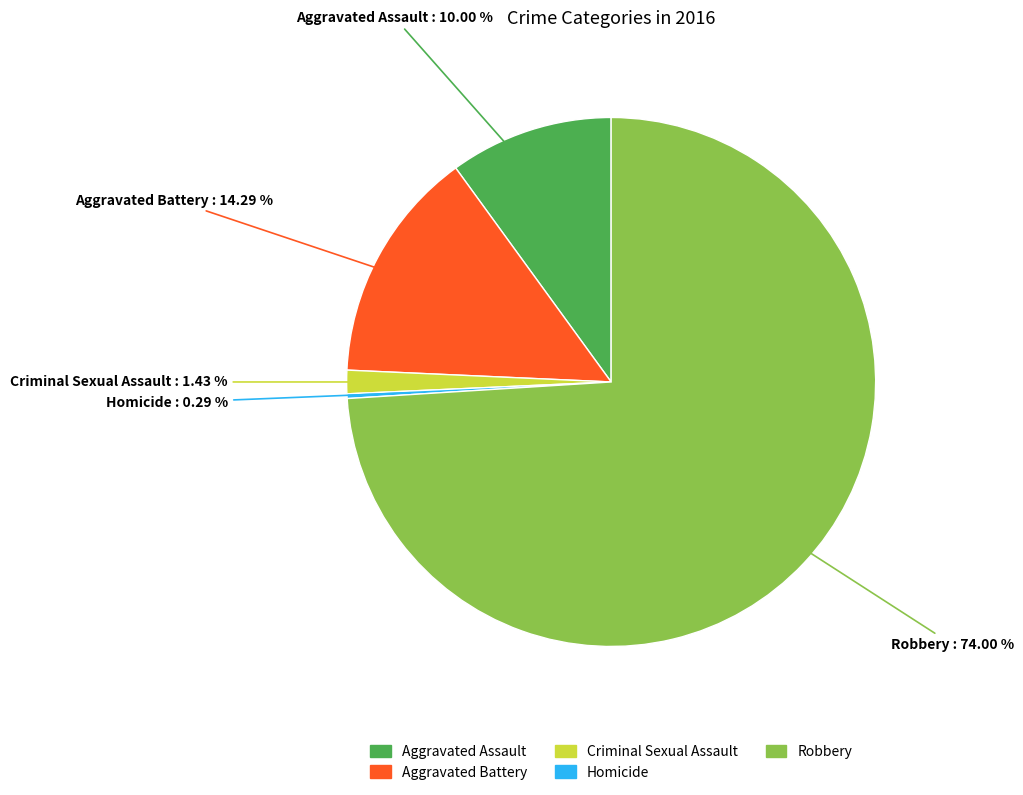

Rank the categories by value from lowest to highest.

Homicide, Criminal Sexual Assault, Aggravated Assault, Aggravated Battery, Robbery